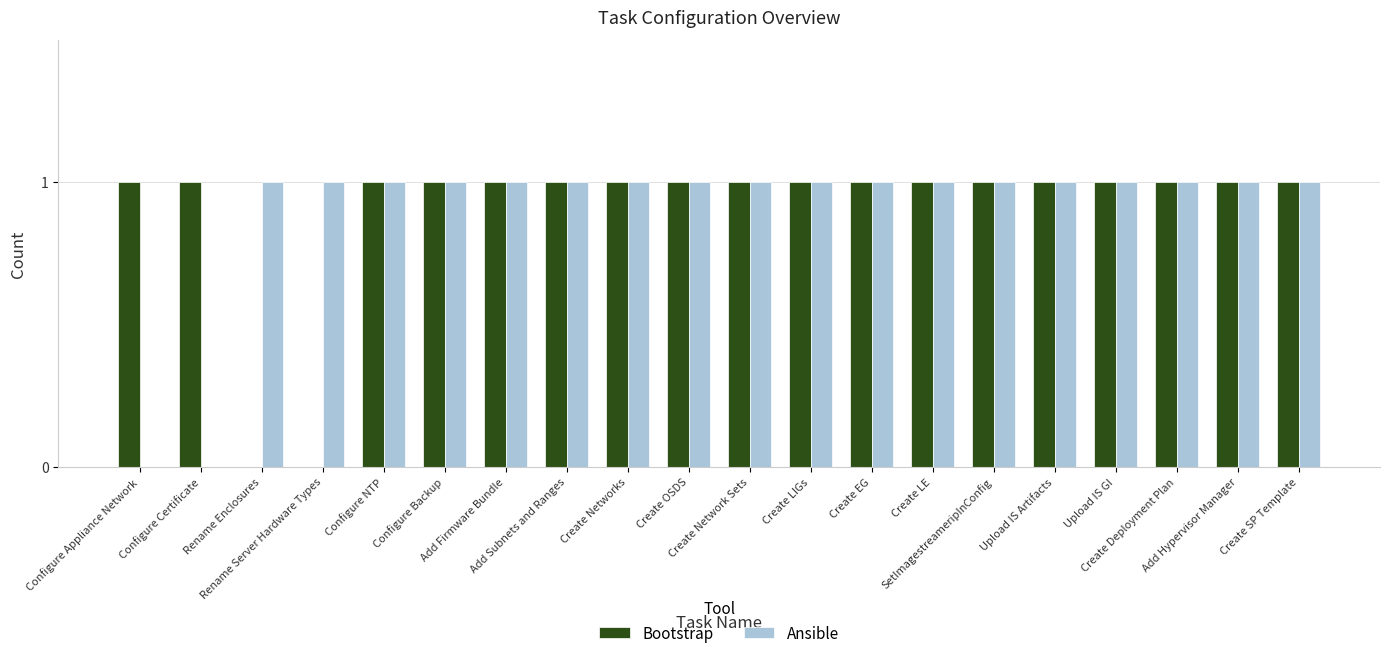

At which label does Bootstrap reach its minimum?

Rename Enclosures